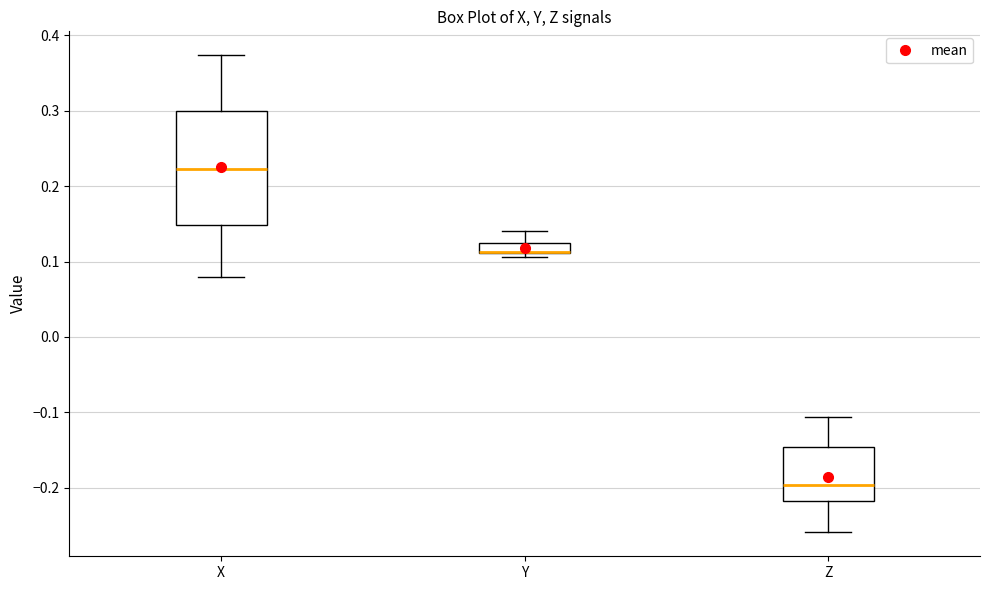

Comparing the boxes themselves (not the whiskers), which one is the tallest?

X